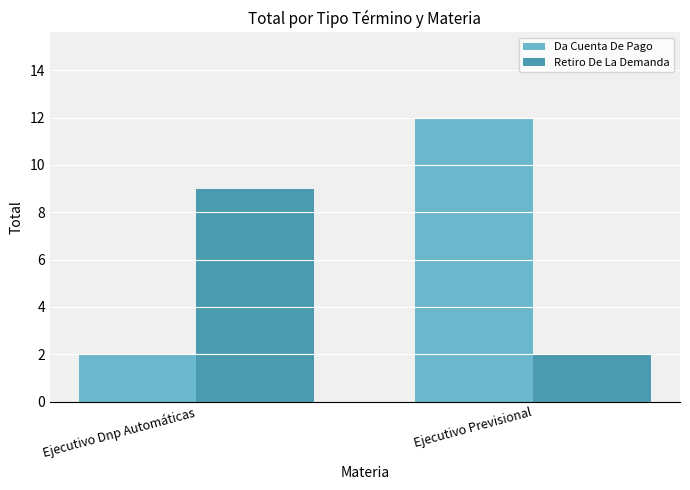

Does the chart contain stacked bars?

No